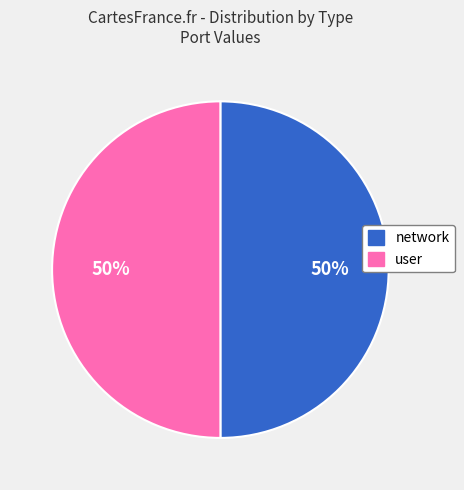

To the nearest percent, what is the combined percentage of network and user?

100%